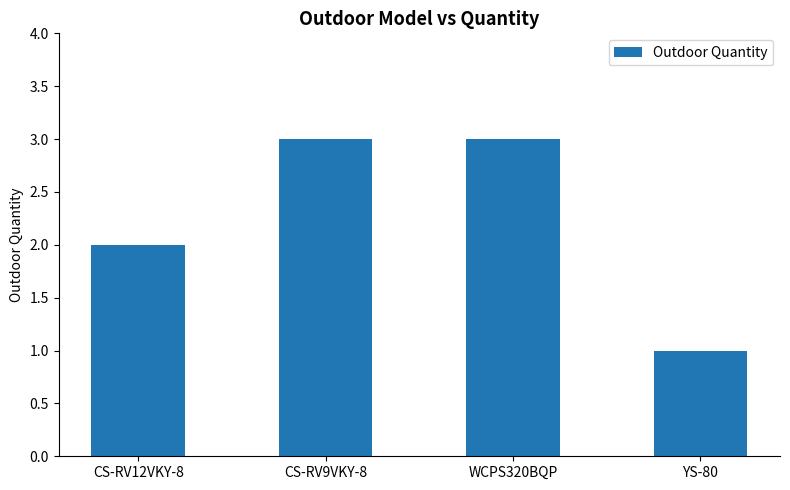

What value does the data have at YS-80?

1